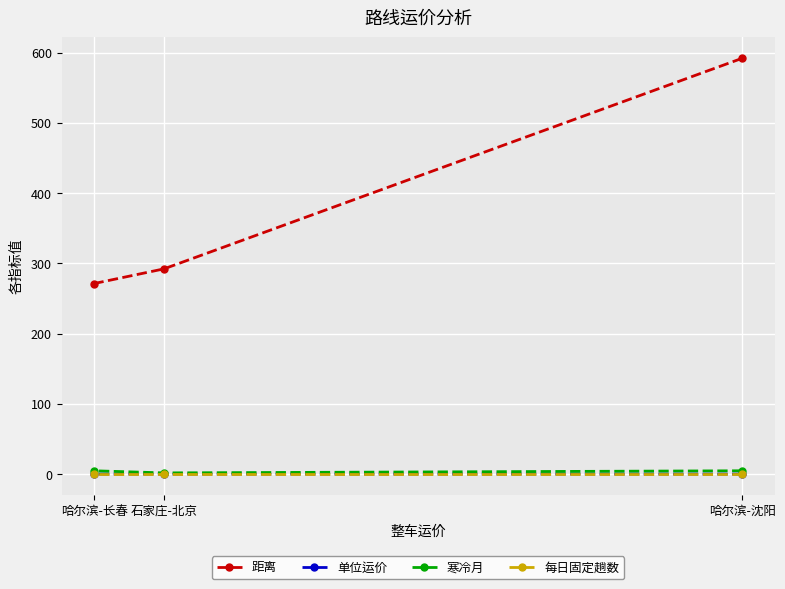

What is the label of the 3rd point from the right?

哈尔滨-长春